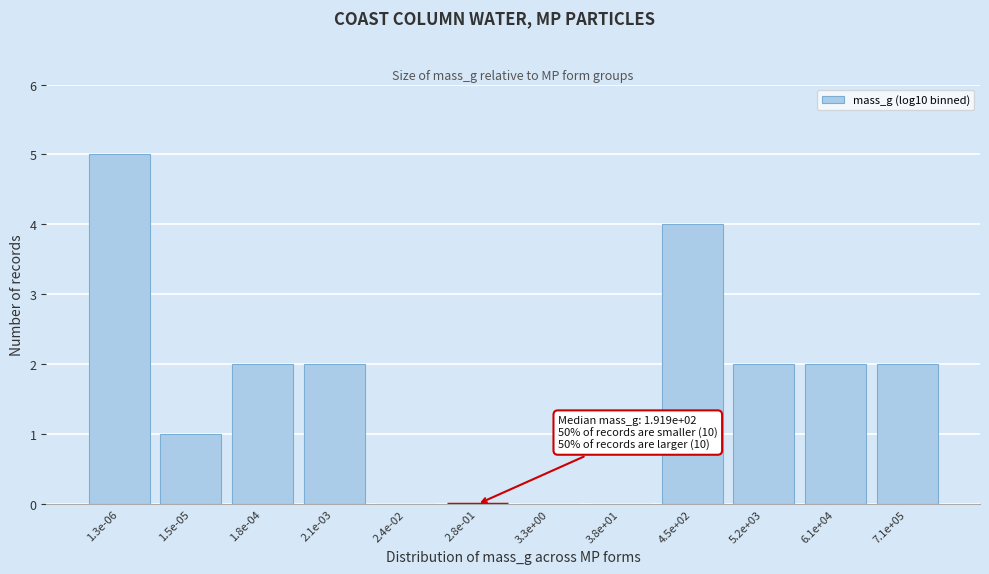

Reading left to right, extract all data points from this chart.

1.3e-06=5	1.5e-05=1	1.8e-04=2	2.1e-03=2	2.4e-02=0	2.8e-01=0	3.3e+00=0	3.8e+01=0	4.5e+02=4	5.2e+03=2	6.1e+04=2	7.1e+05=2